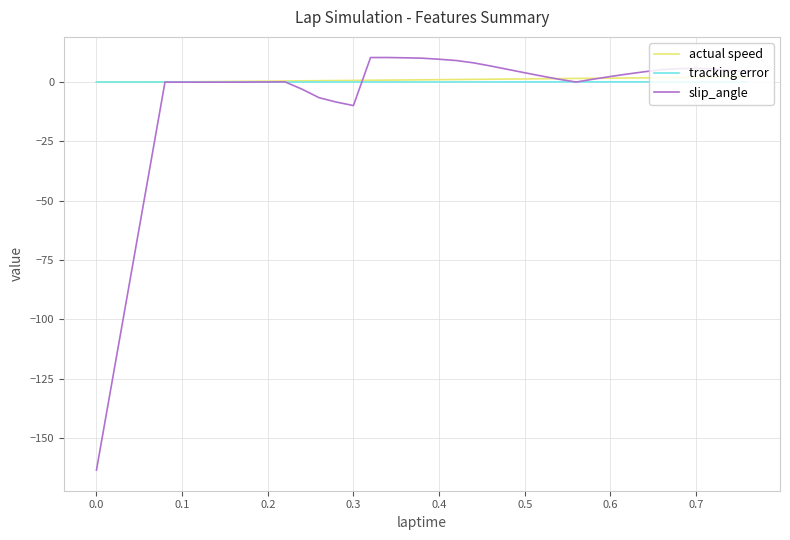

Which series has the largest range (max minus min)?

slip_angle